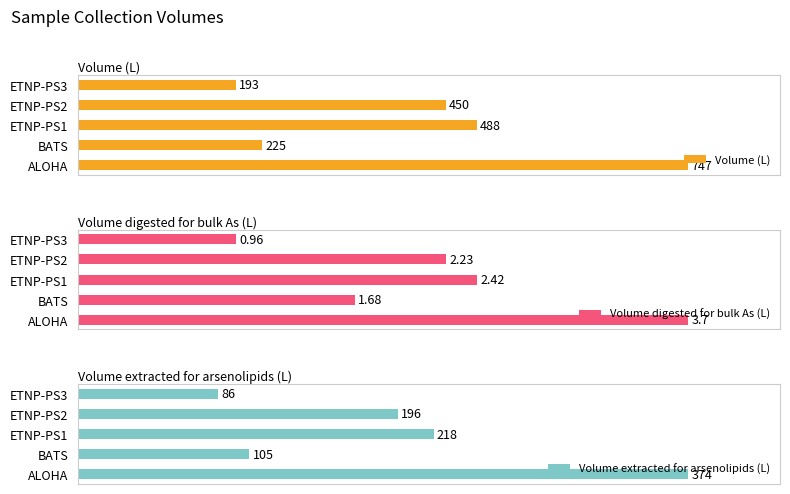

What are all the series names shown in the legend?

Volume (L), Volume digested for bulk As (L), Volume extracted for arsenolipids (L)